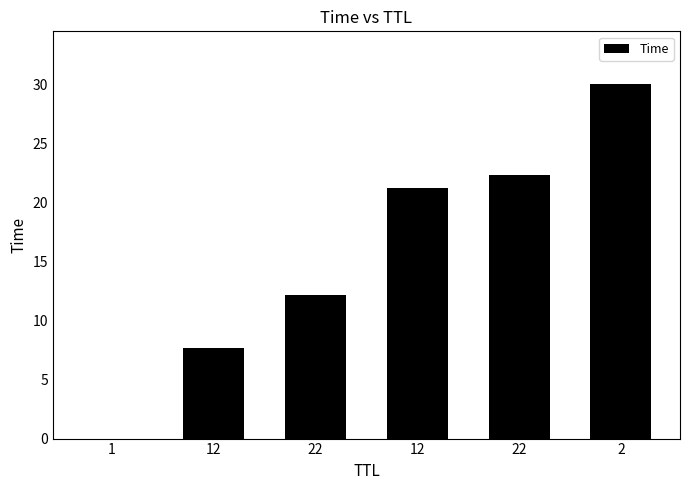

What is the average value?

15.6